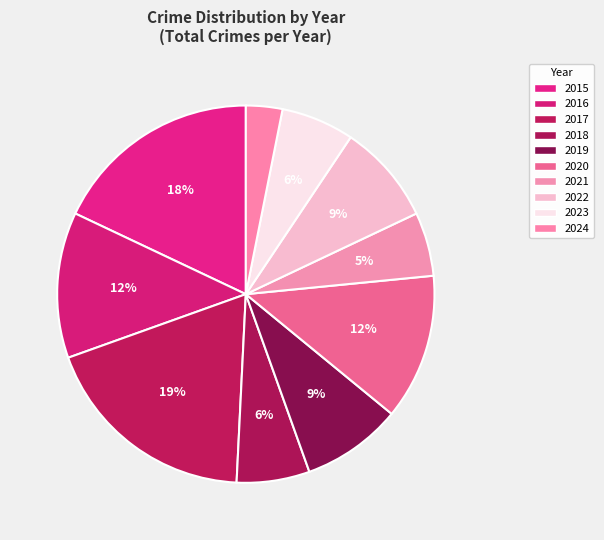

Count the number of slices in the pie.

10